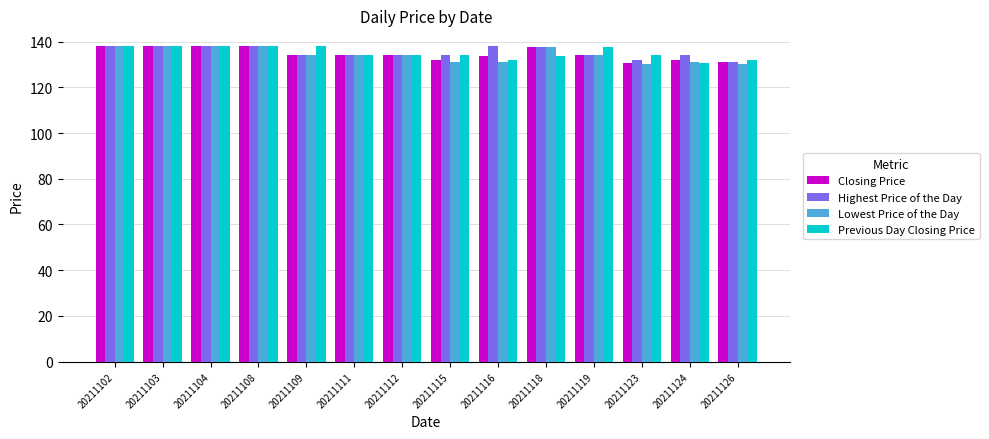

What are all the series names shown in the legend?

Closing Price, Highest Price of the Day, Lowest Price of the Day, Previous Day Closing Price